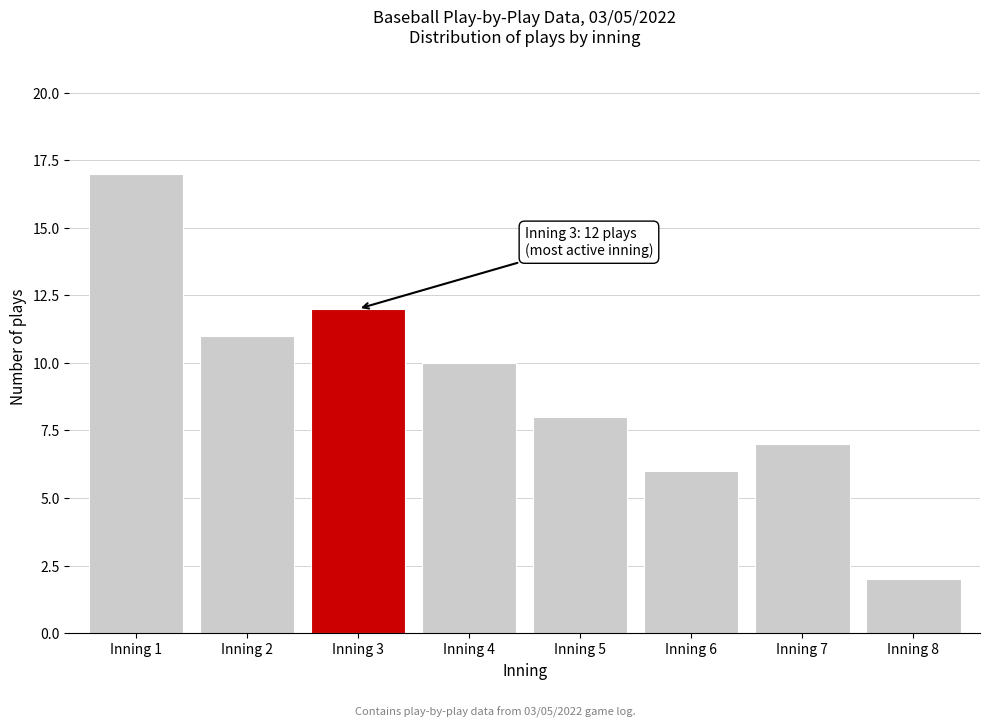

Reading left to right, extract all data points from this chart.

17	11	12	10	8	6	7	2